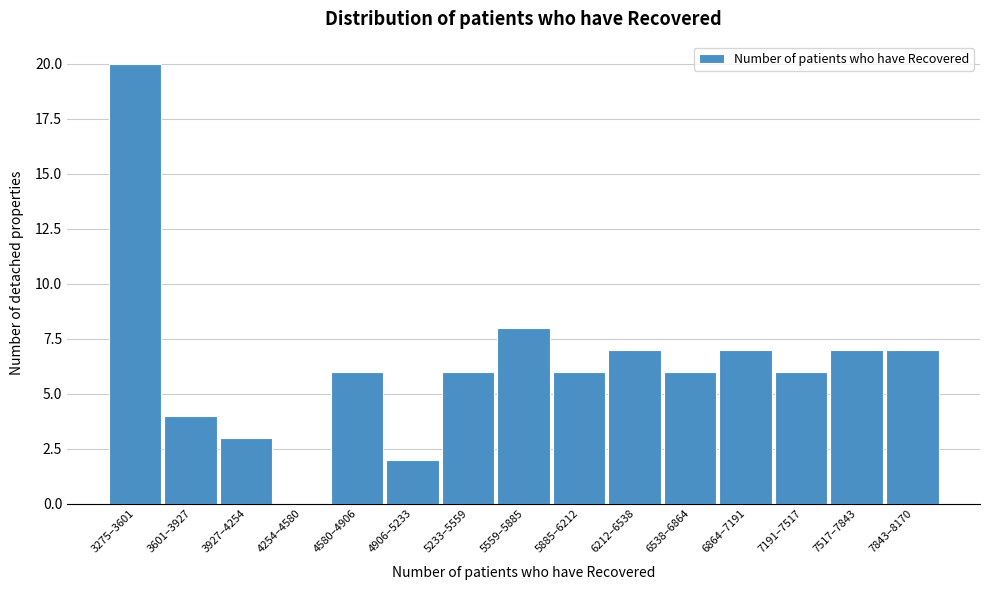

Reading left to right, transcribe all the data shown in this chart.

3275–3601=20	3601–3927=4	3927–4254=3	4254–4580=0	4580–4906=6	4906–5233=2	5233–5559=6	5559–5885=8	5885–6212=6	6212–6538=7	6538–6864=6	6864–7191=7	7191–7517=6	7517–7843=7	7843–8170=7